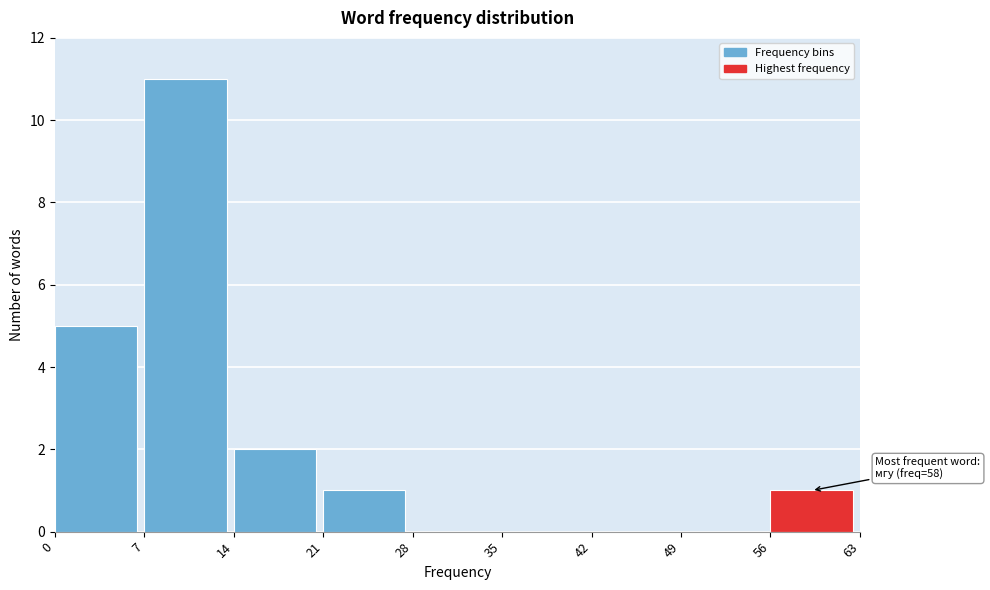

Which range on the x-axis has the tallest bar?

7 to 14